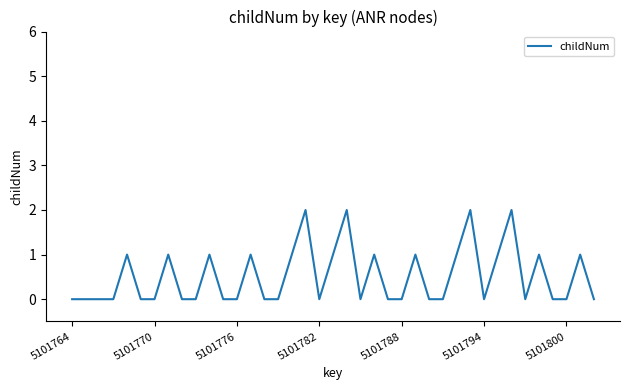

What is the maximum value shown in the chart?

2